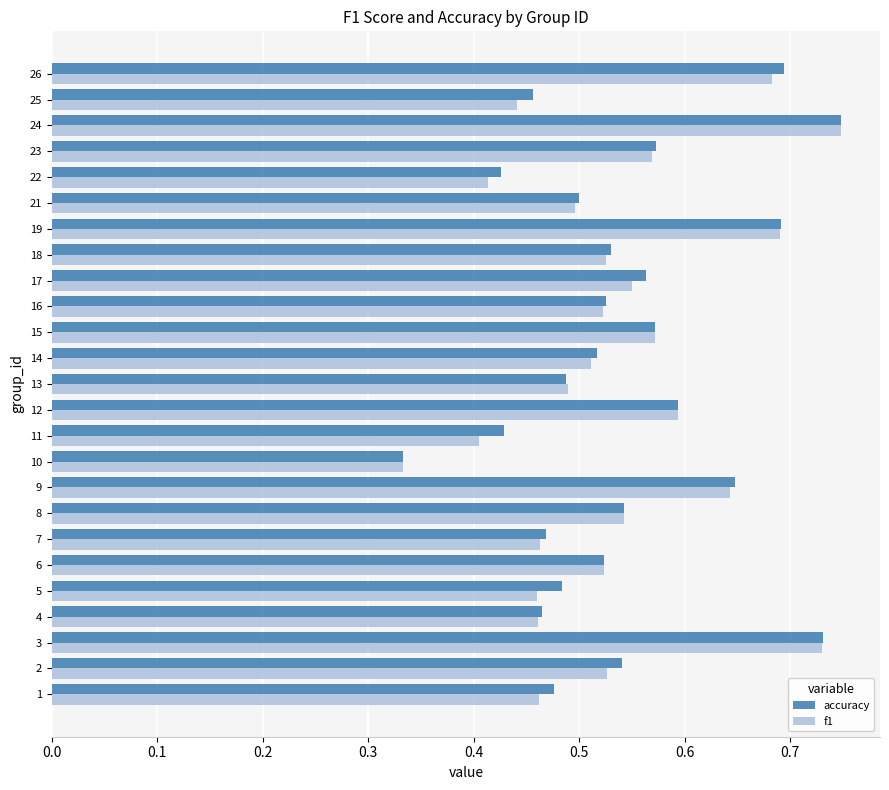

At which category does the chart reach its peak across all series?

24